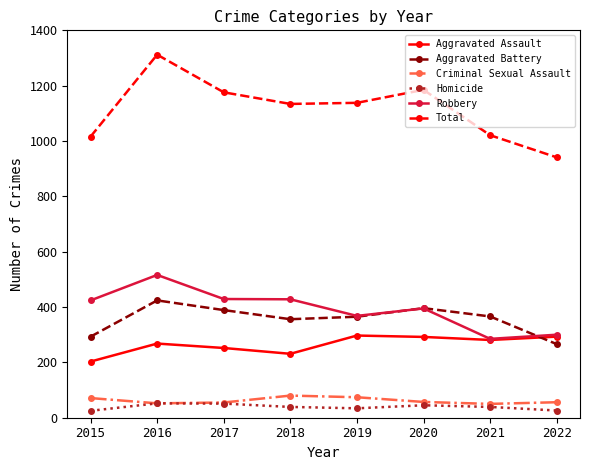

True or false: Total and Aggravated Battery intersect in this chart.

False